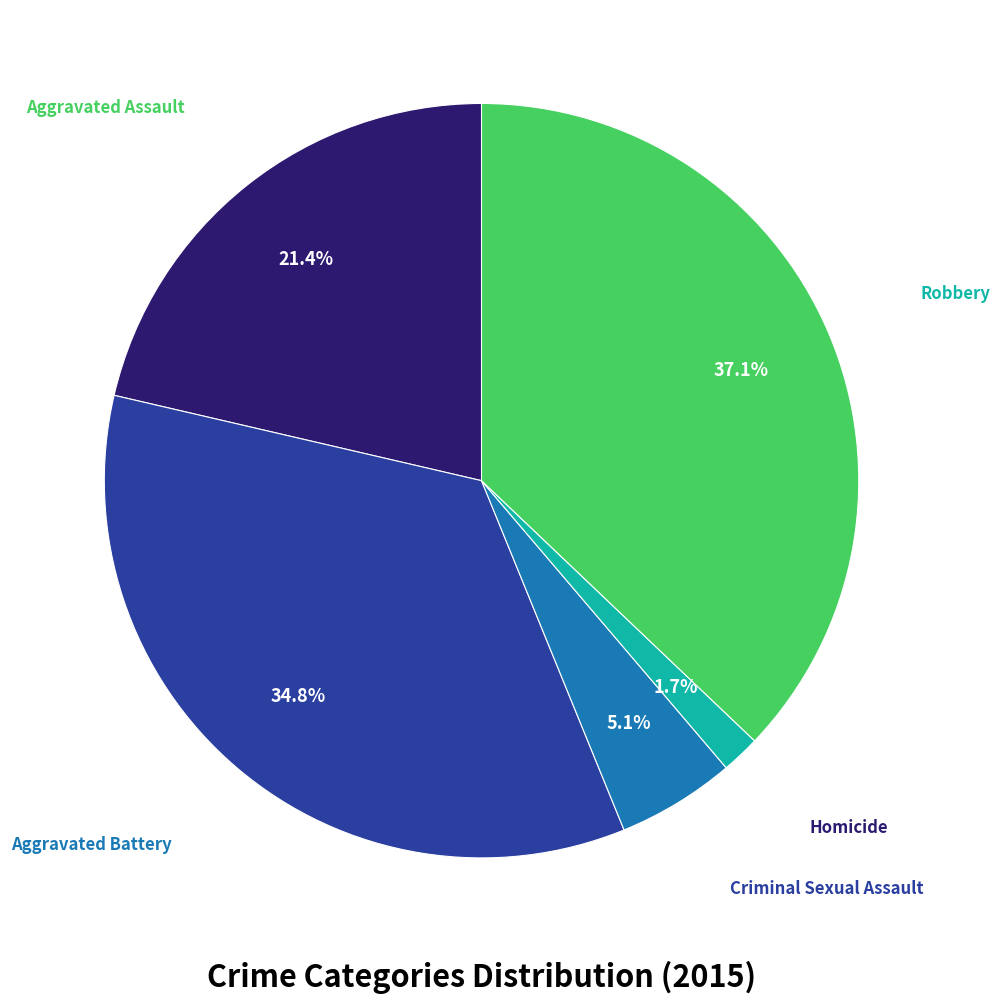

Does any single category account for the majority?

No